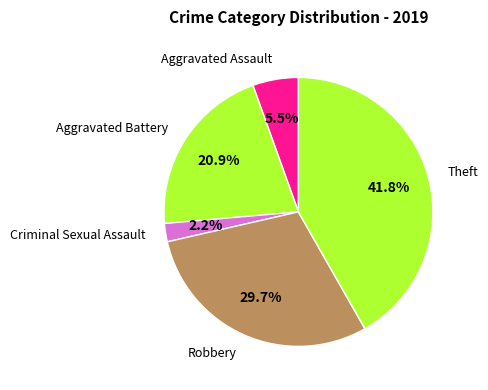

Count the number of slices in the pie.

5